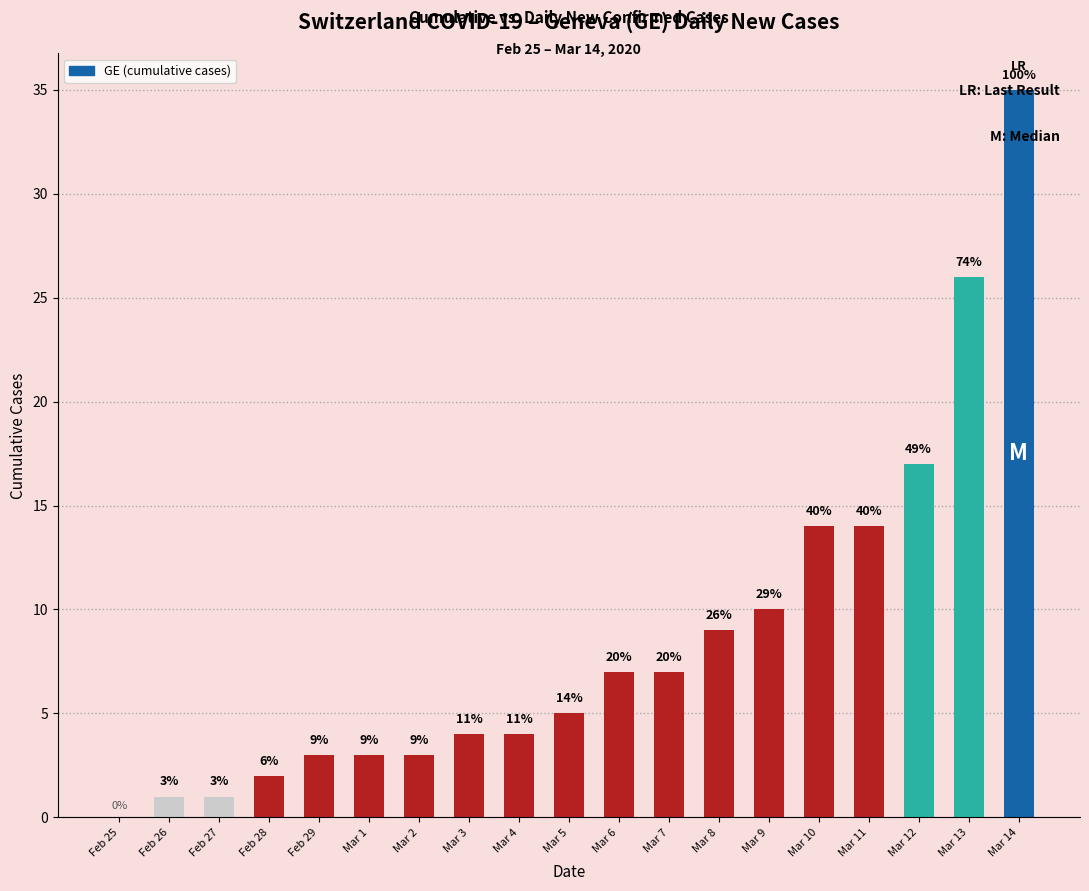

How many values are above zero?

18